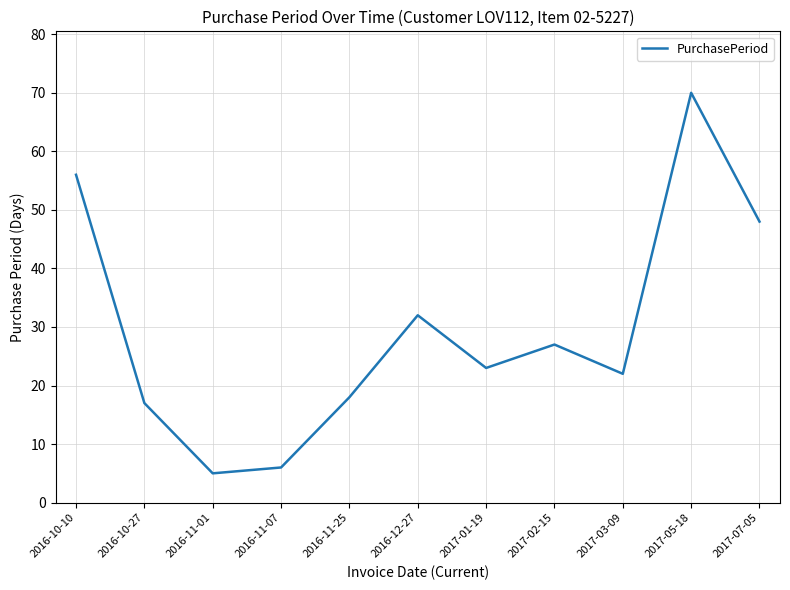

What is the greatest value displayed?

70